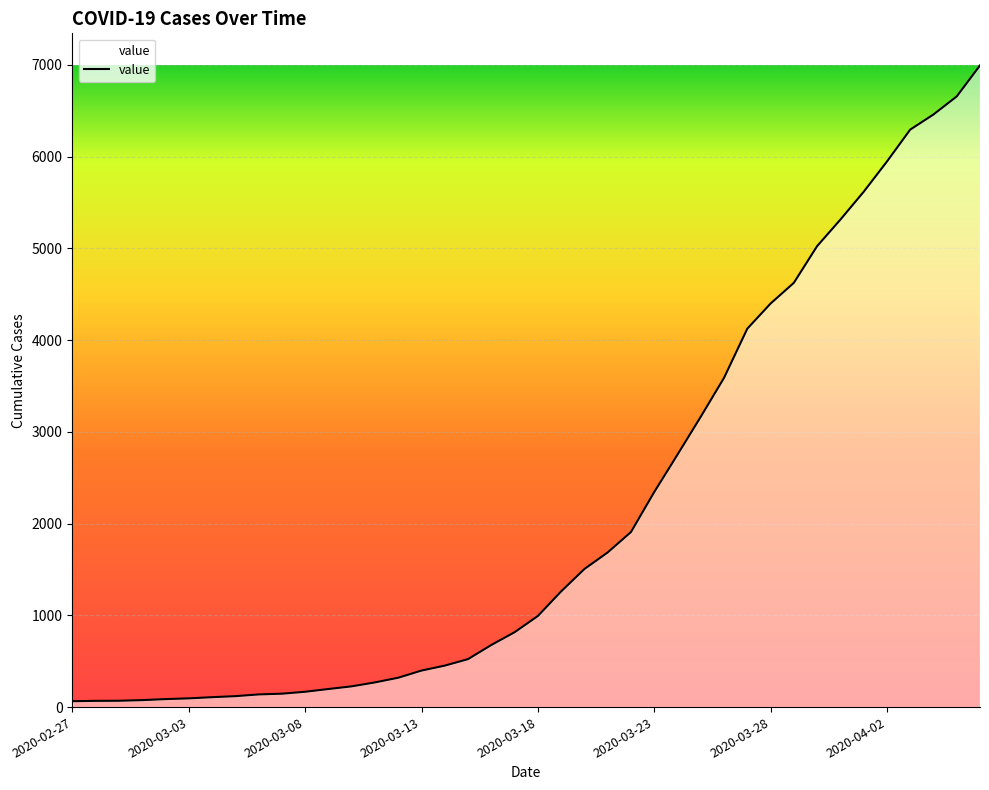

What is the difference between the maximum and minimum values?

6931